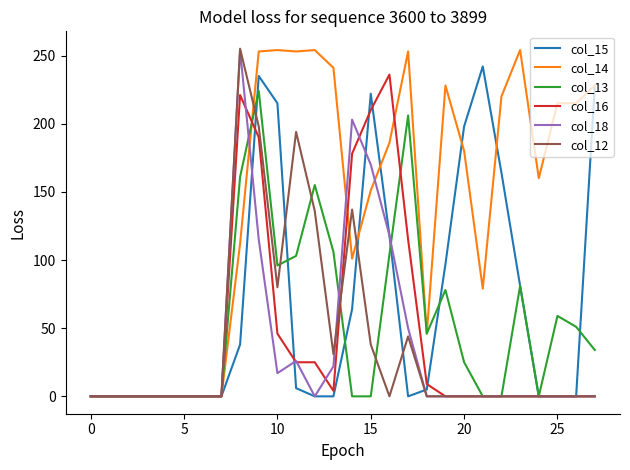

Which series has the largest total across all categories?

col_14